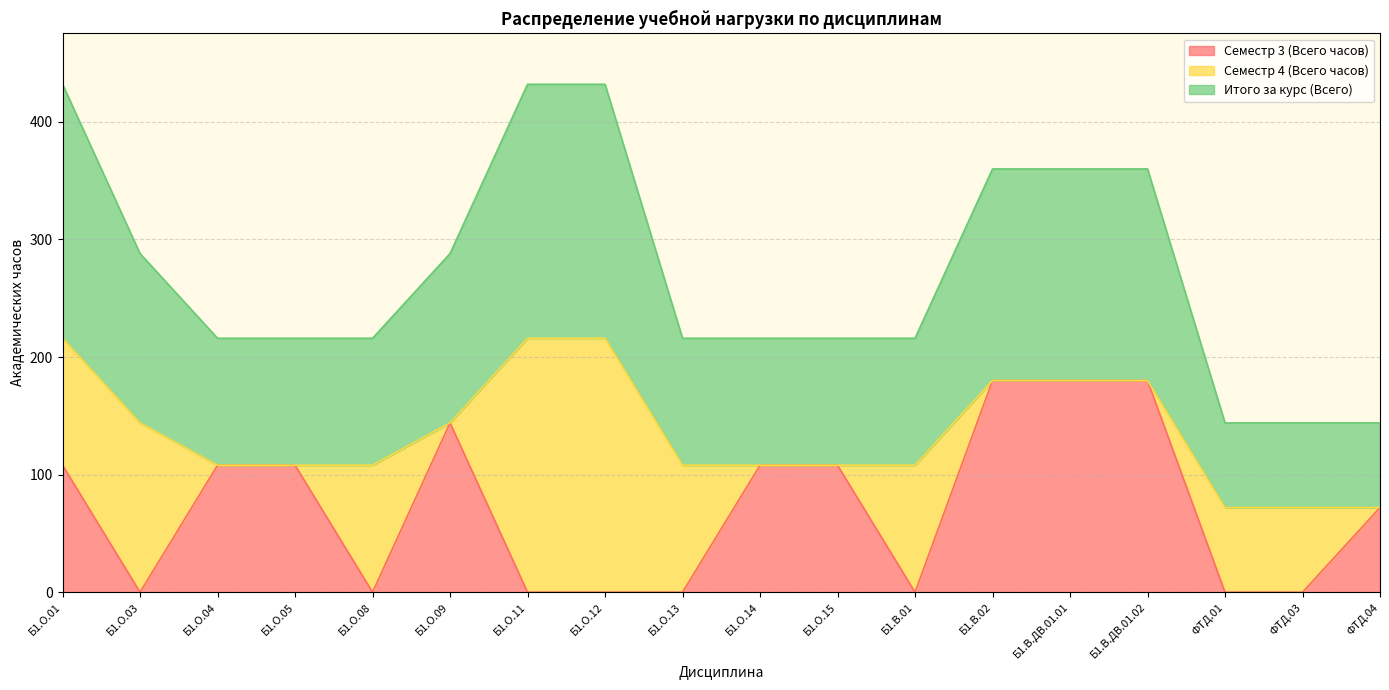

What position from the left is Б1.О.14?

10